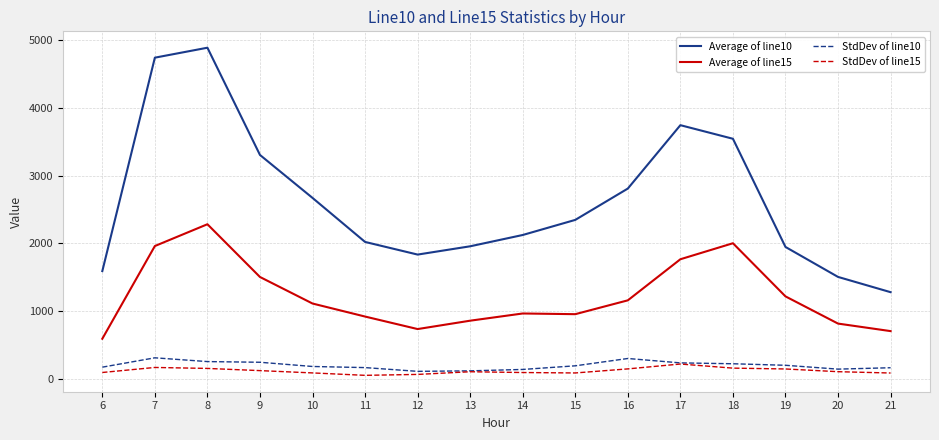

At which category is the sum across all series the highest?

8